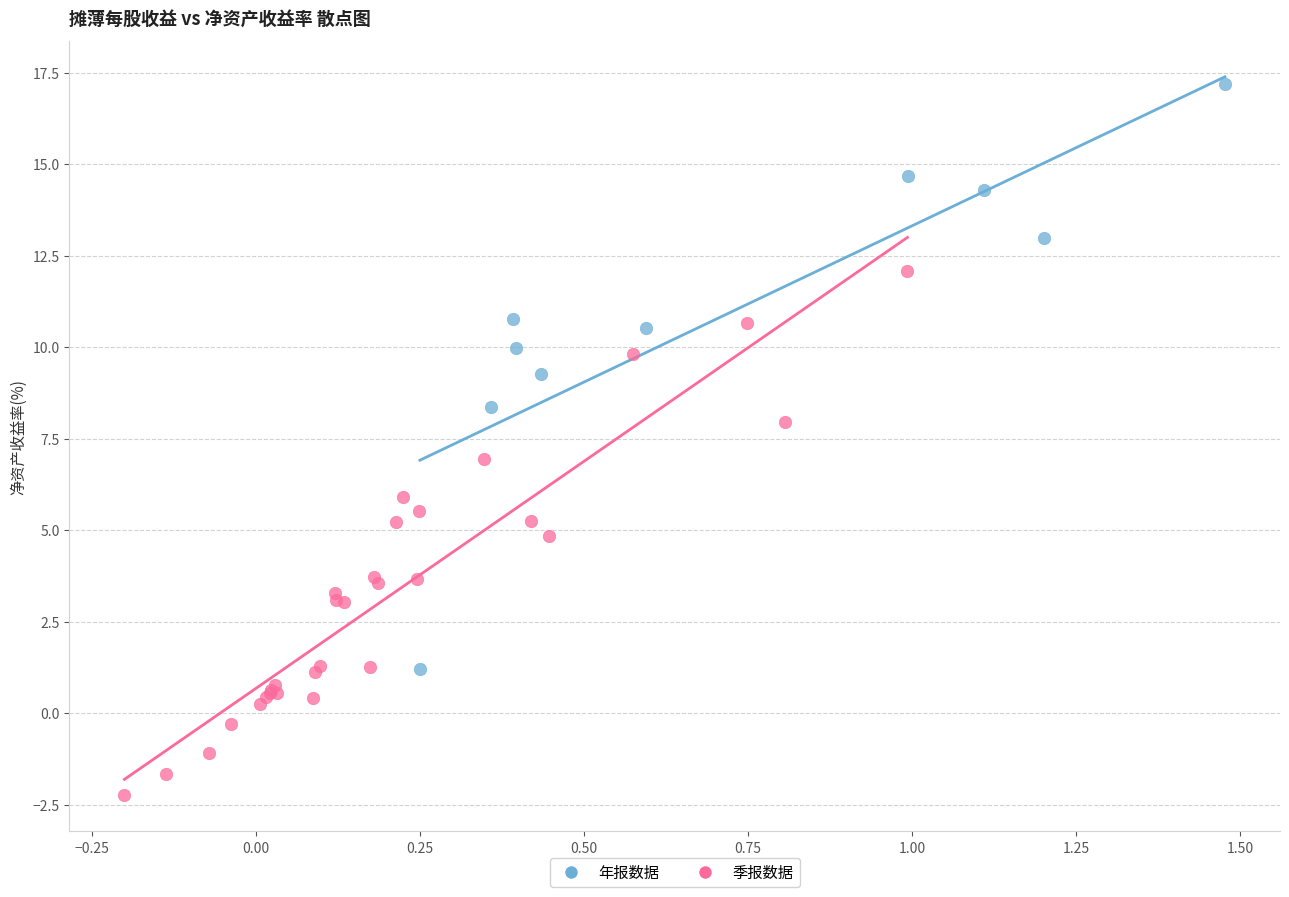

What are all the series names shown in the legend?

年报数据, 季报数据